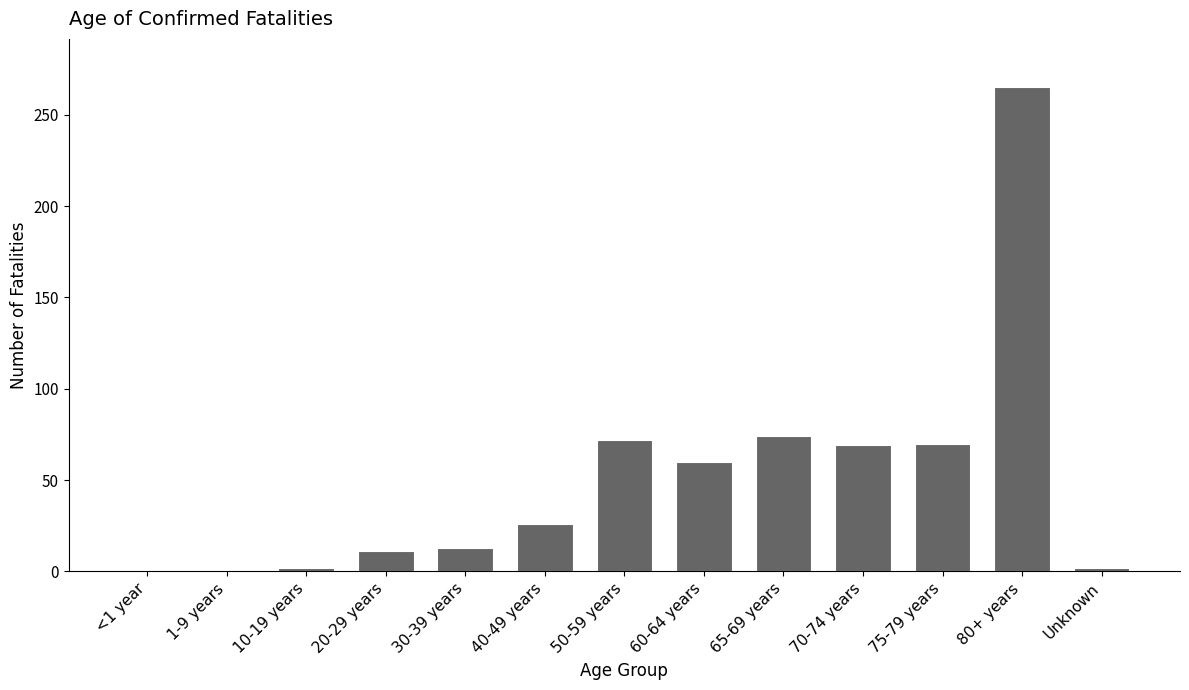

What is the sum of the values at 80+ years and 50-59 years?

337